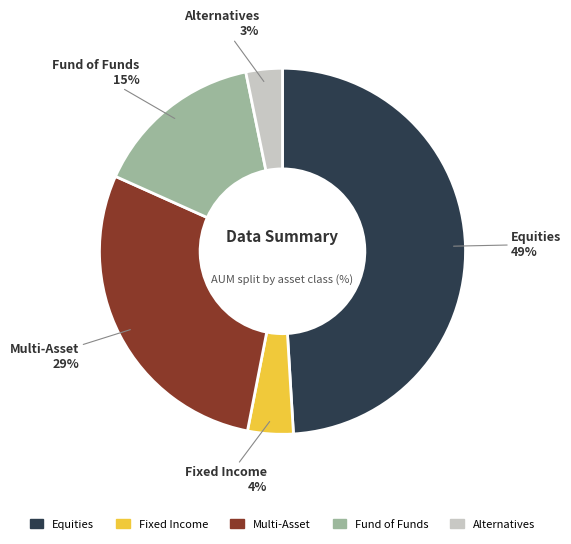

Does Equities represent more than half of the total?

No